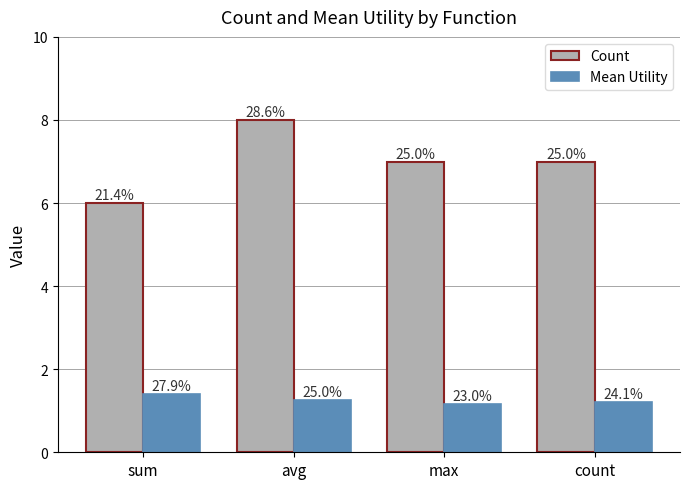

What is the average value of the Mean Utility series?

1.3